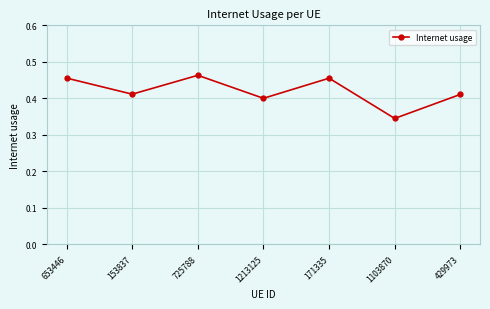

Which label corresponds to the largest value in the chart?

725788